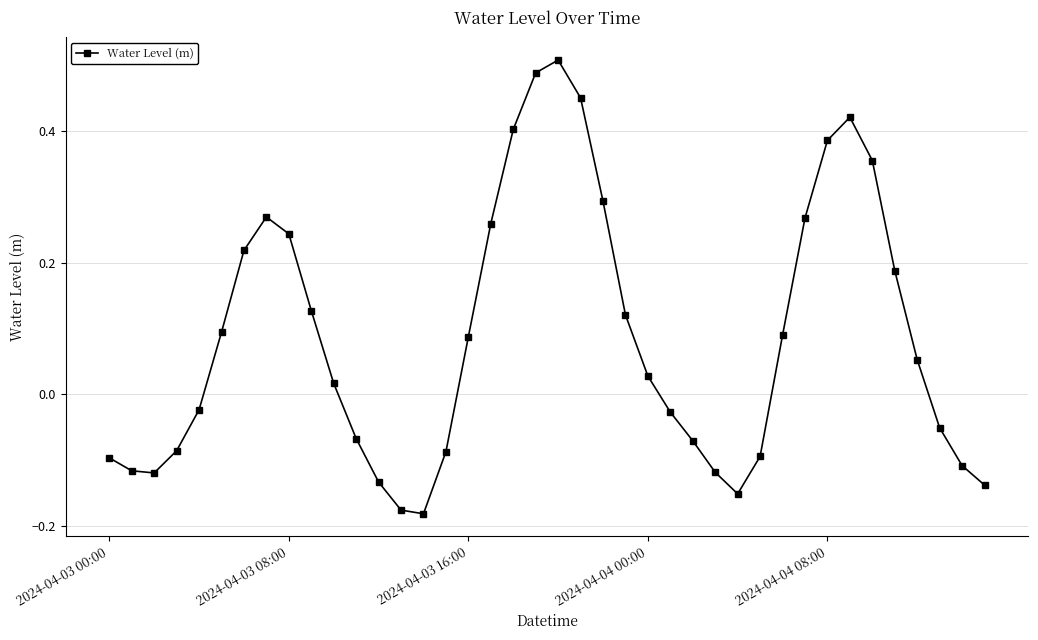

What is the difference between the second highest and second lowest values?

0.7